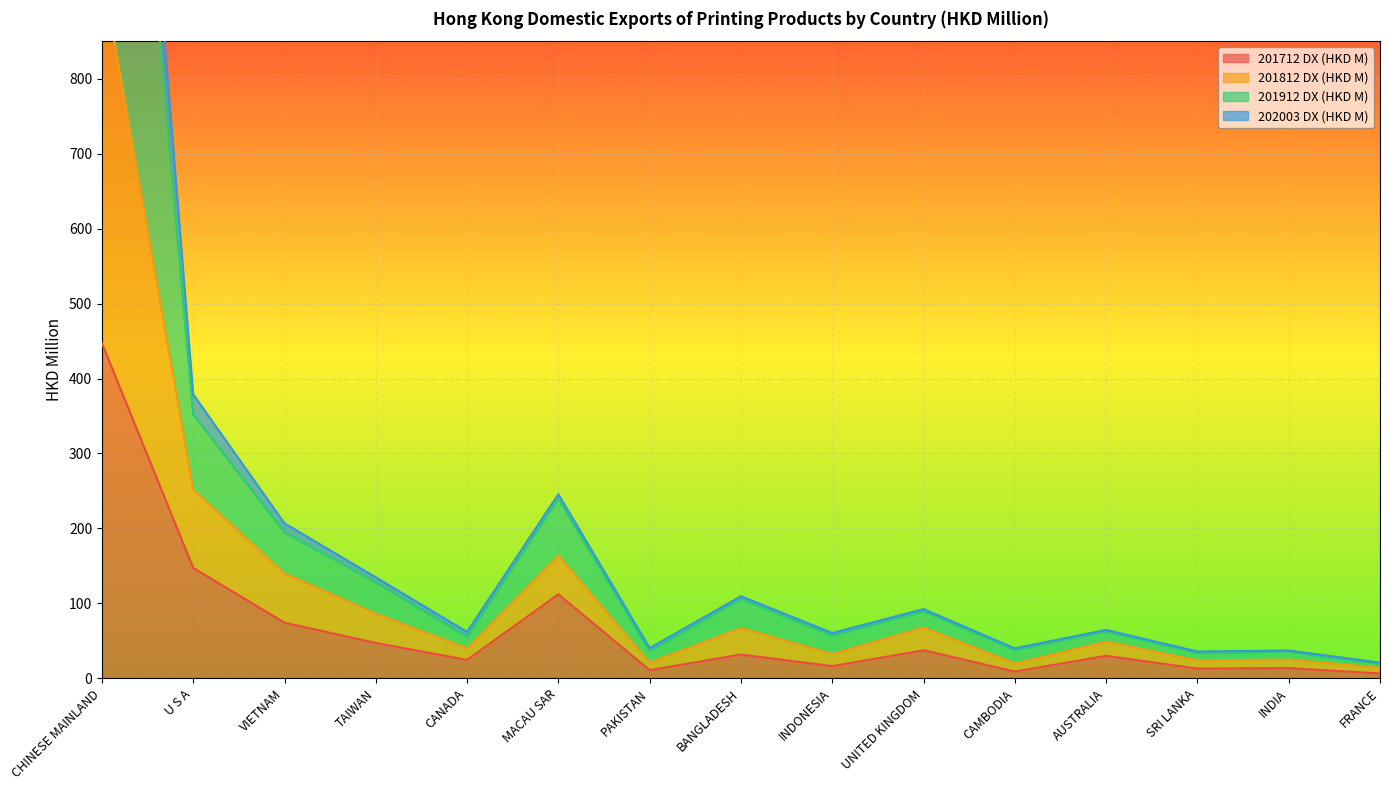

Where is 201912 DX (HKD M) nearest to the value 867?

U S A